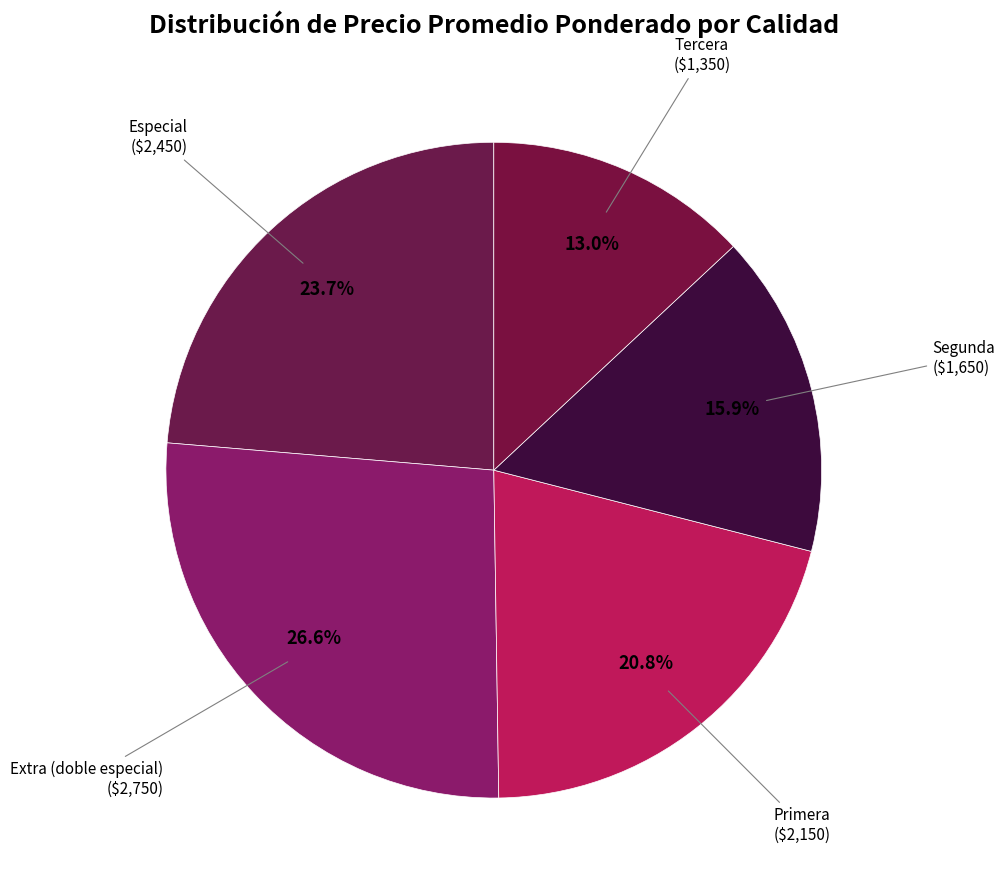

To the nearest percent, what is the average slice percentage?

20%